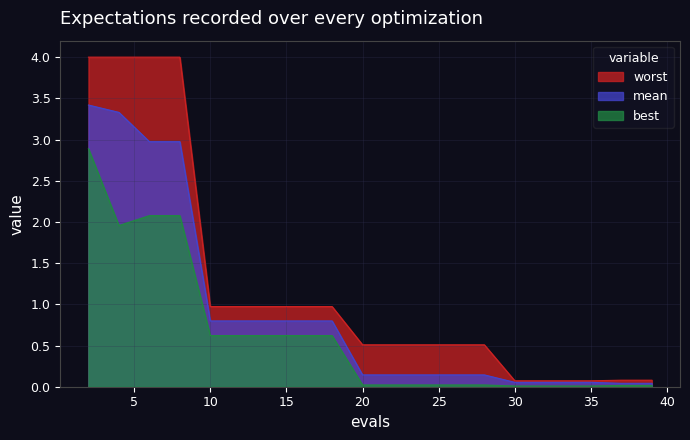

True or false: mean has more than 2 interior local peaks.

False